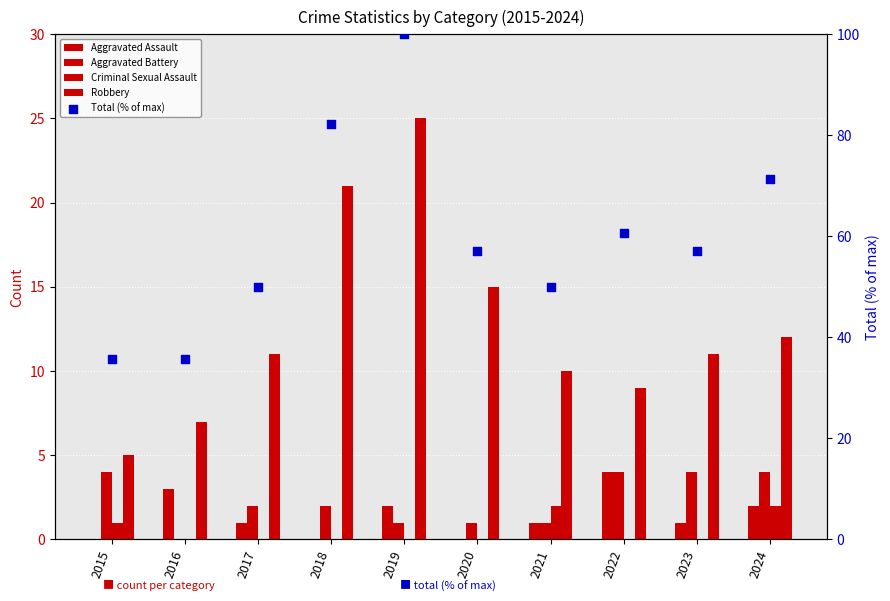

What are all the series names shown in the legend?

Aggravated Assault, Aggravated Battery, Criminal Sexual Assault, Robbery, Total (% of max)